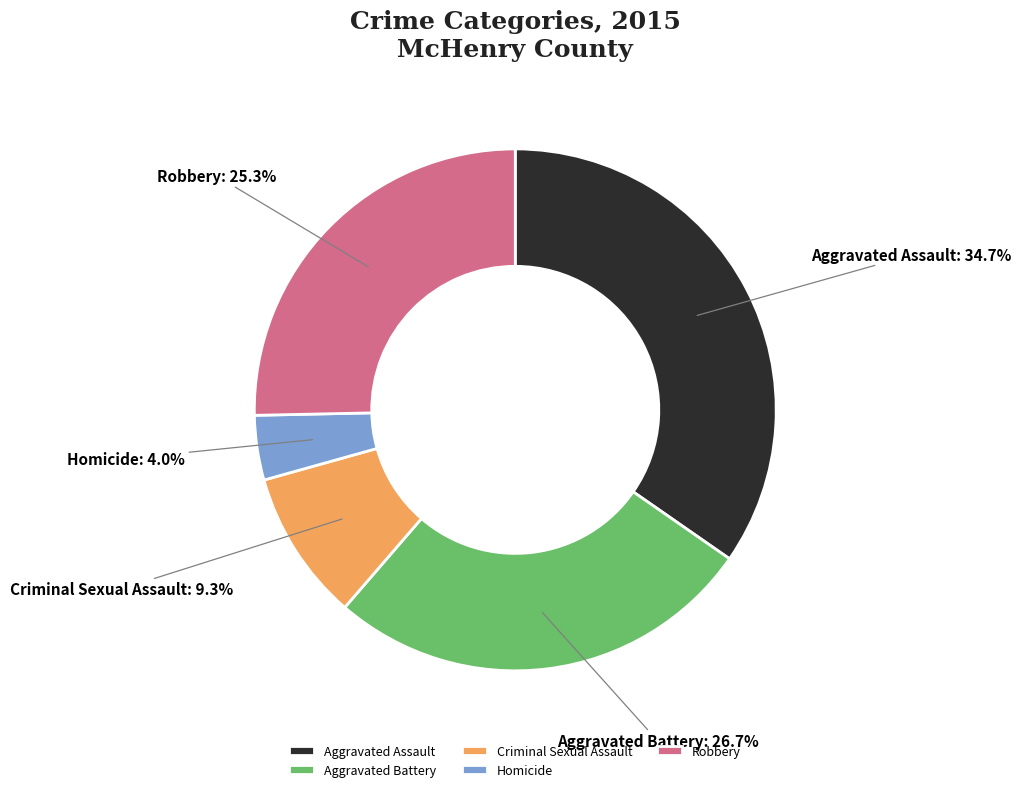

How many slices are in this pie chart?

5